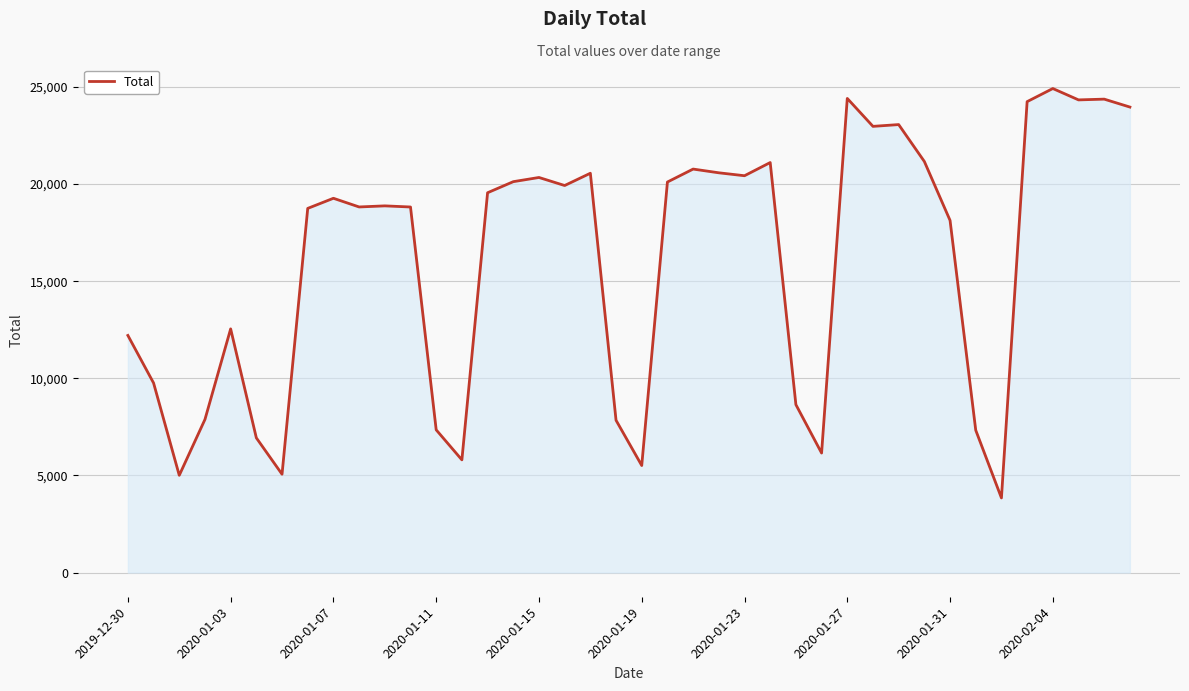

What is the smallest value displayed?

3842